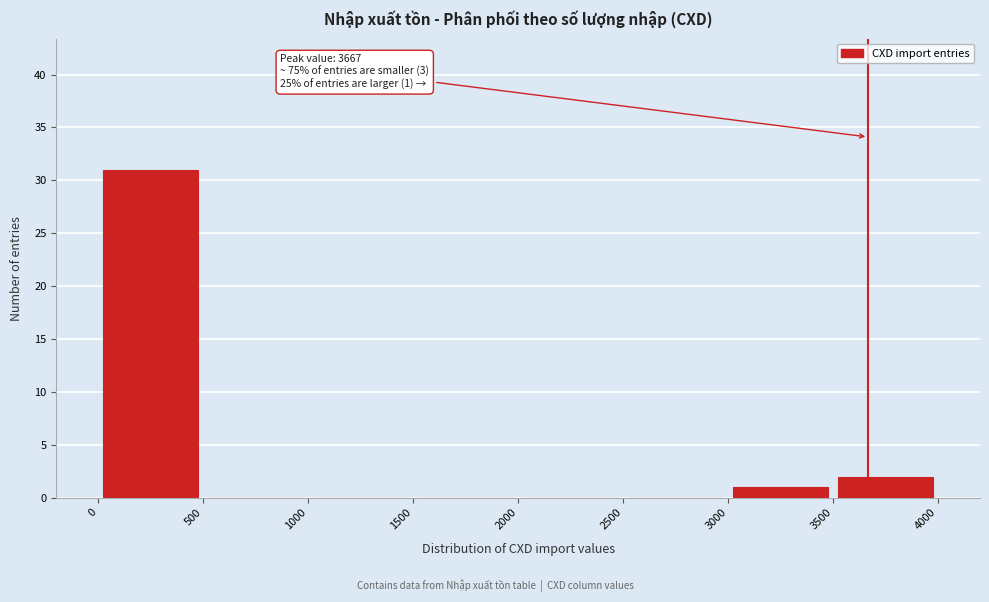

Which range on the x-axis has the tallest bar?

0 to 500